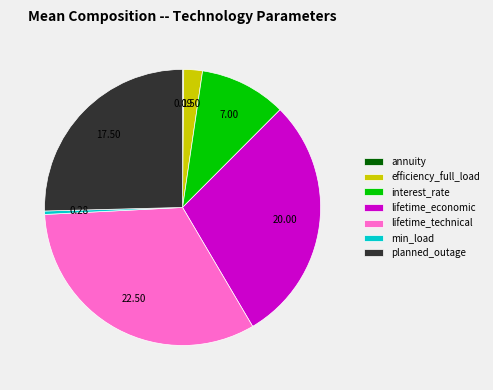

Do lifetime_economic and efficiency_full_load together represent more than half of the pie?

No